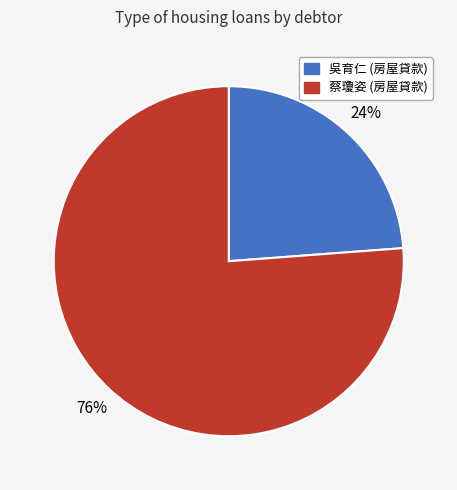

Count the number of slices in the pie.

2